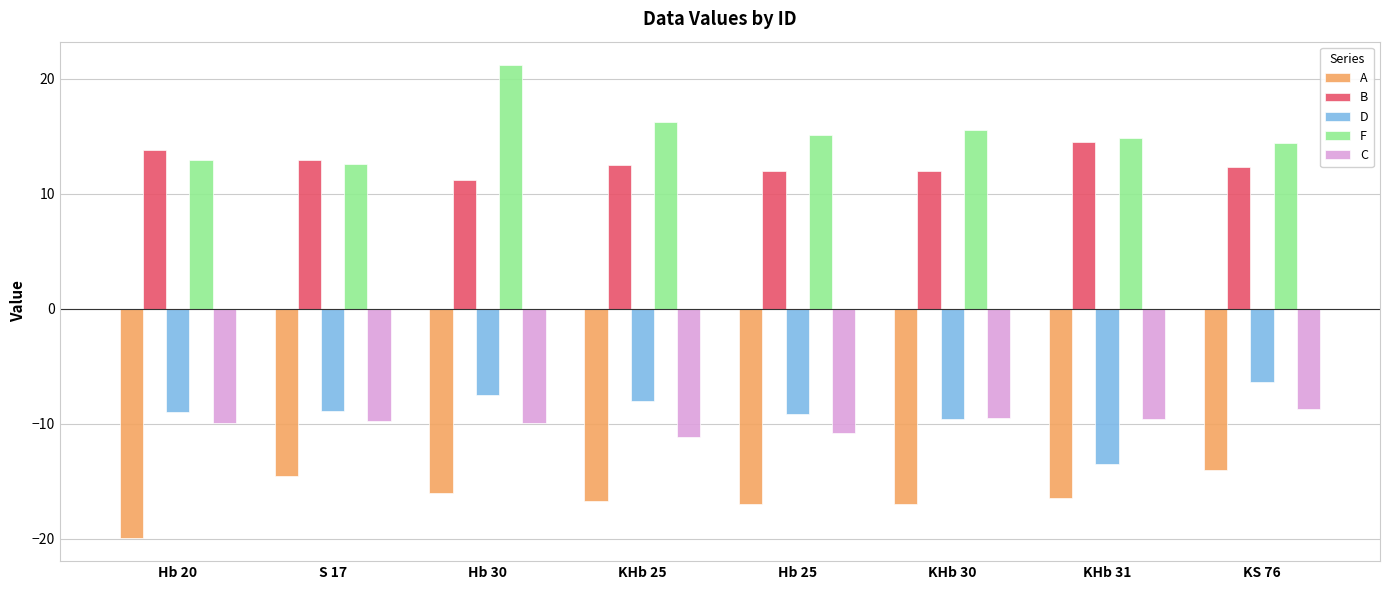

Rank the series by their maximum value, from lowest to highest.

A, C, D, B, F